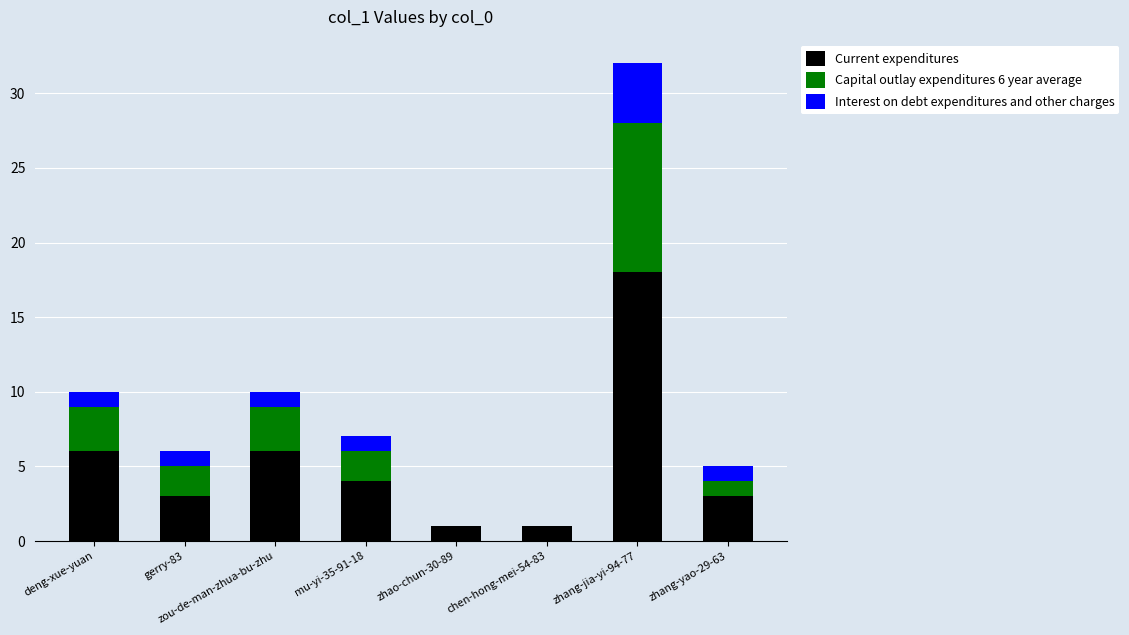

At which label does Current expenditures reach its peak?

zhang-jia-yi-94-77